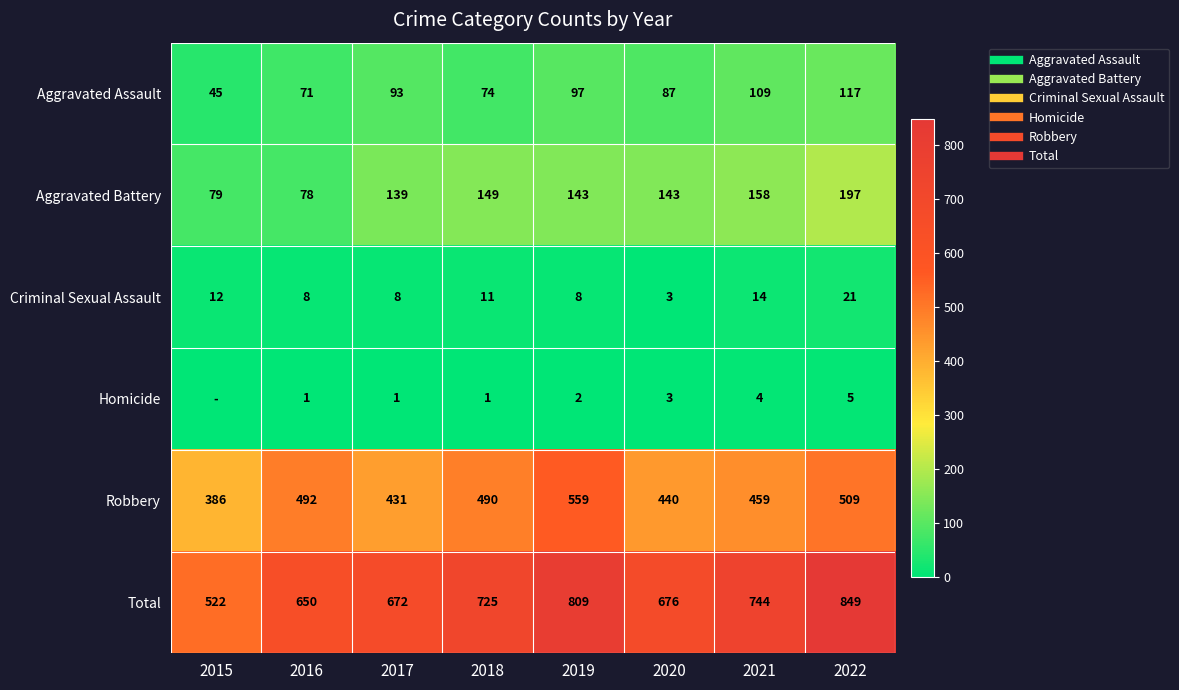

True or false: Criminal Sexual Assault has a value of 25 at 2021.

False